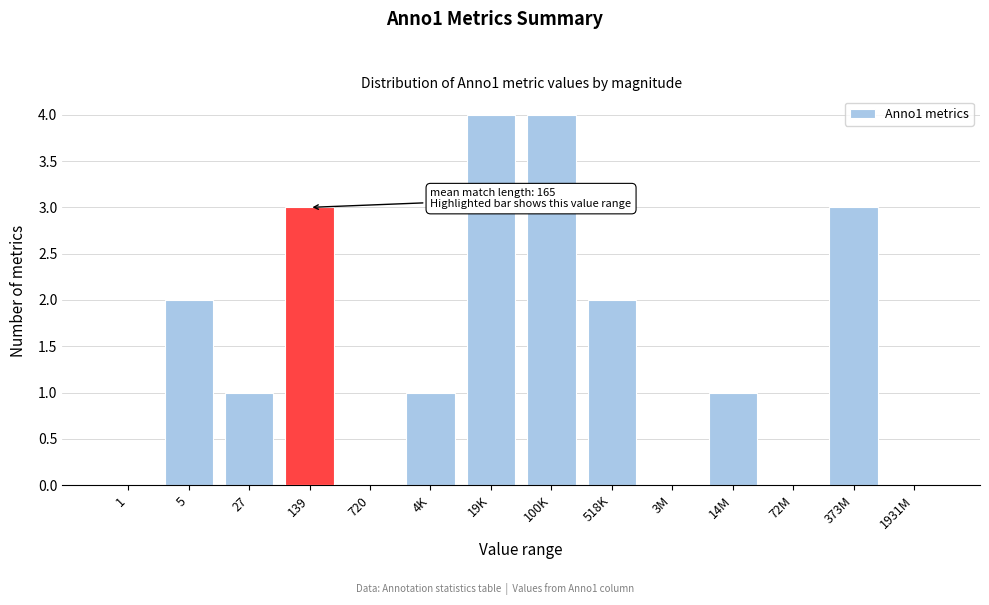

Reading left to right, list all the values displayed in this chart.

1=0	5=2	27=1	139=3	720=0	4K=1	19K=4	100K=4	518K=2	3M=0	14M=1	72M=0	373M=3	1931M=0